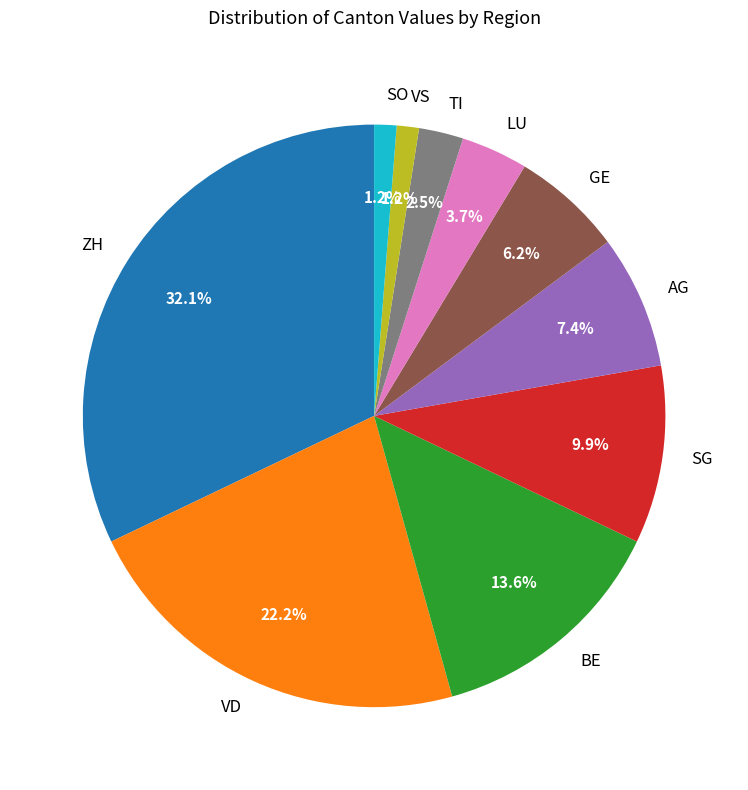

How much of the chart is everything except ZH?

67.9%